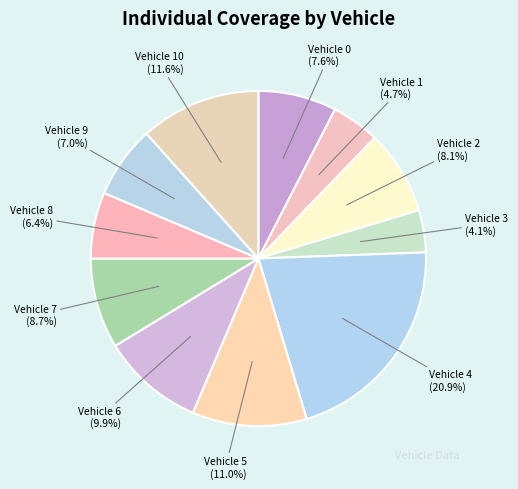

Approximately how many times larger is the value at Vehicle 0 (7.6%) compared to Vehicle 2 (8.1%)?

0.9